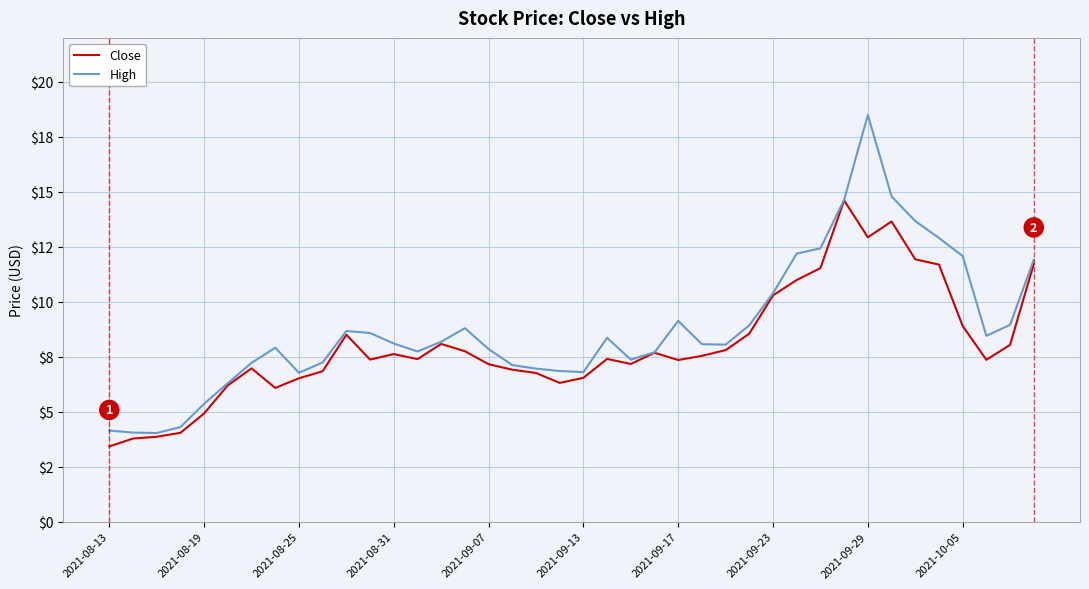

List the series in order of their peak value, lowest first.

Close, High